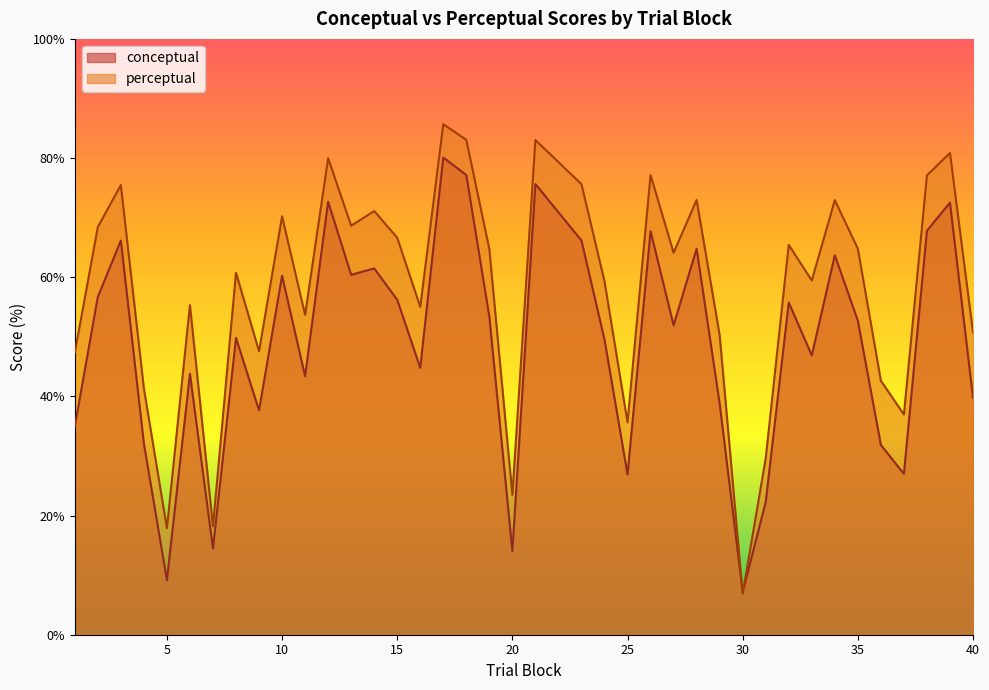

Which series has the largest total across all categories?

perceptual